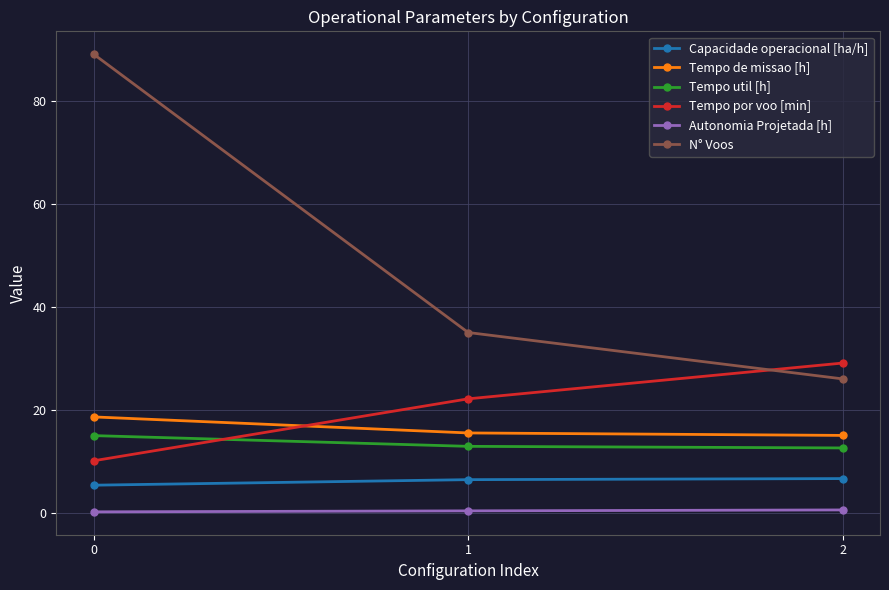

What are all the series names shown in the legend?

Capacidade operacional [ha/h], Tempo de missao [h], Tempo util [h], Tempo por voo [min], Autonomia Projetada [h], N° Voos